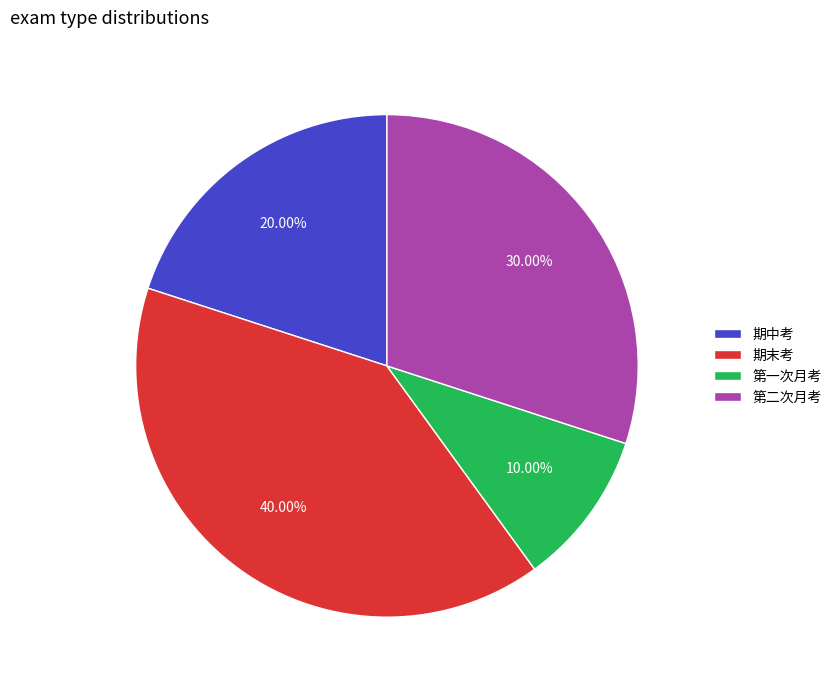

Rank the categories by value from lowest to highest.

第一次月考, 期中考, 第二次月考, 期末考